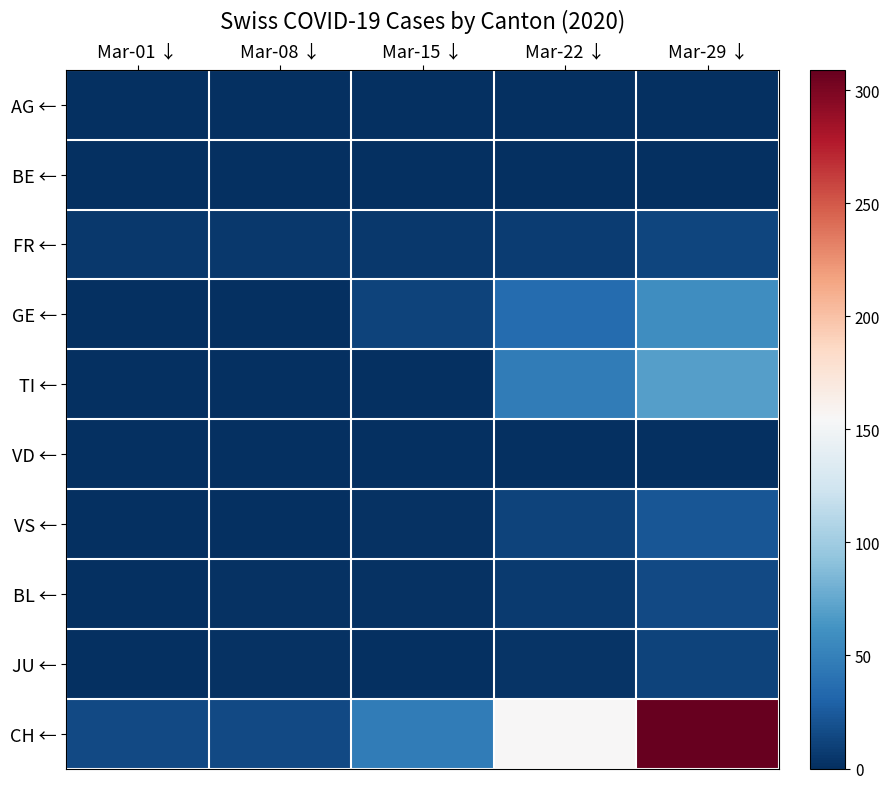

Rank the series by their maximum value, from lowest to highest.

AG ←, BE ←, VD ←, JU ←, FR ←, BL ←, VS ←, GE ←, TI ←, CH ←